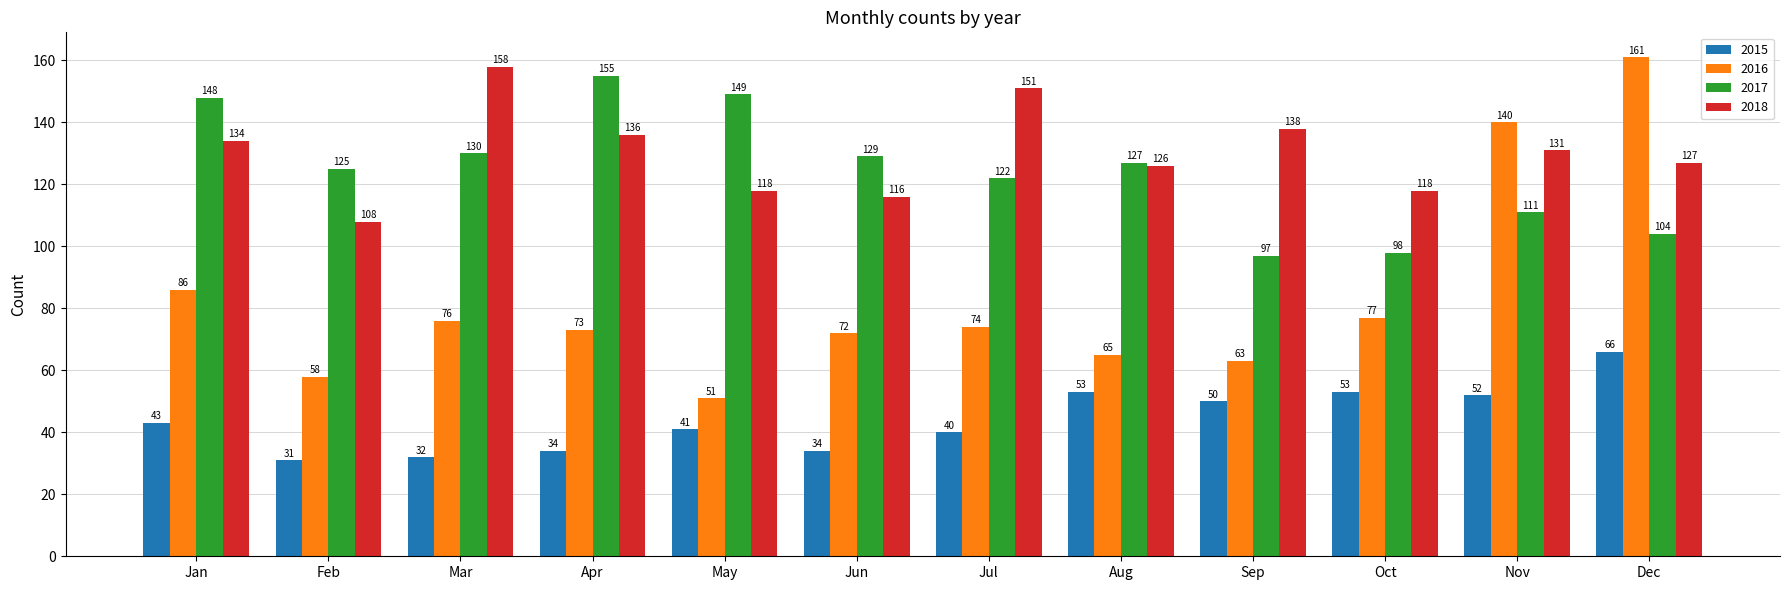

The value of 2016 at Feb is 84. True or false?

False